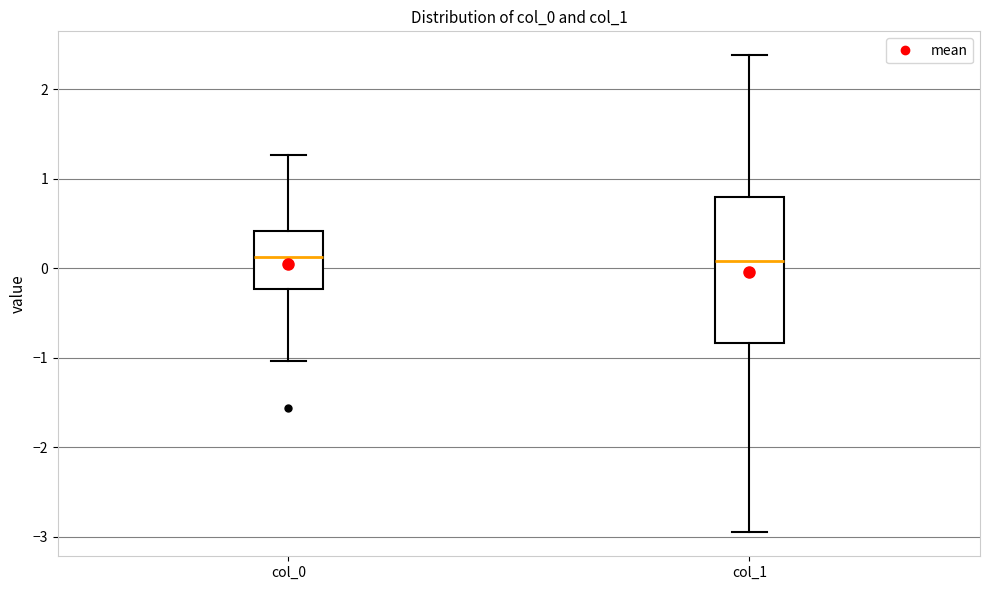

Where does the upper whisker of the box for col_1 end on the y-axis? The values are not printed on the chart, so give them approximately, as read against the axis.

2.4